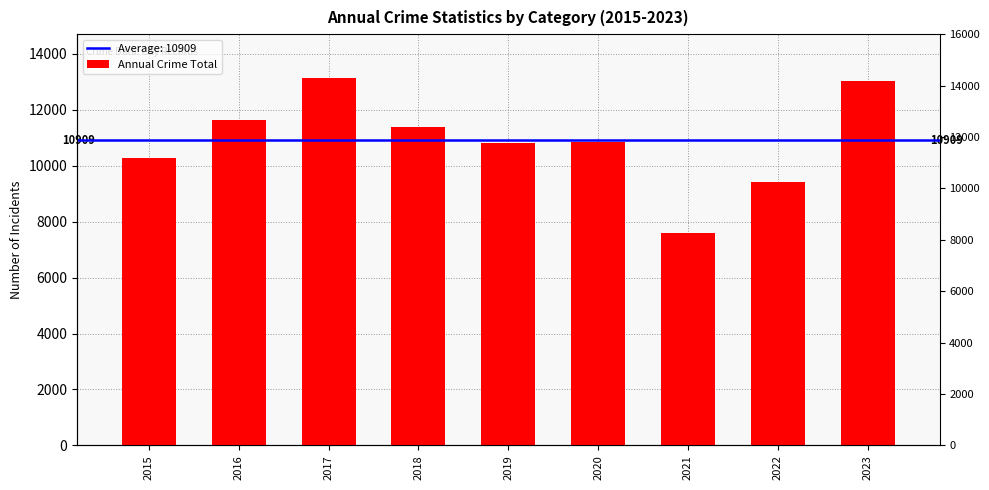

Reading right to left, extract all data points from this chart.

2023=13038	2022=9419	2021=7610	2020=10845	2019=10818	2018=11399	2017=13129	2016=11641	2015=10284